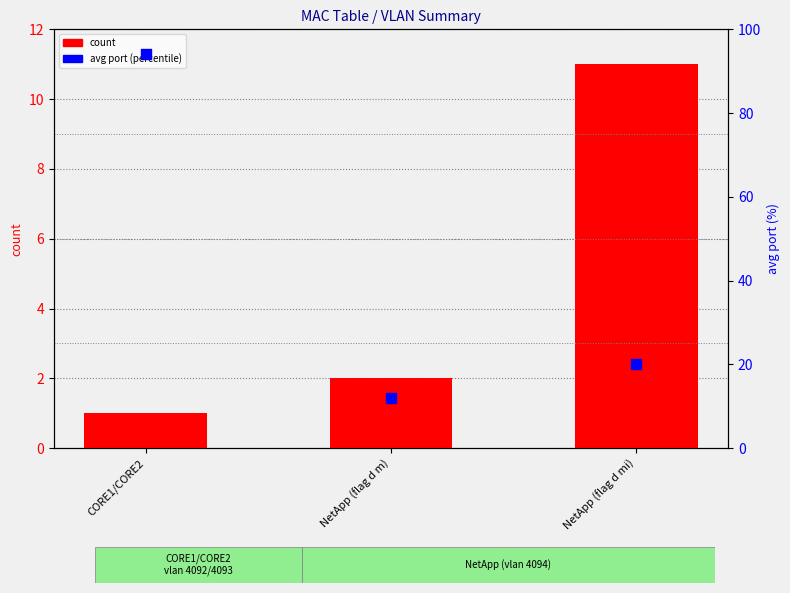

Which series contains the highest Y value?

avg port (percentile)